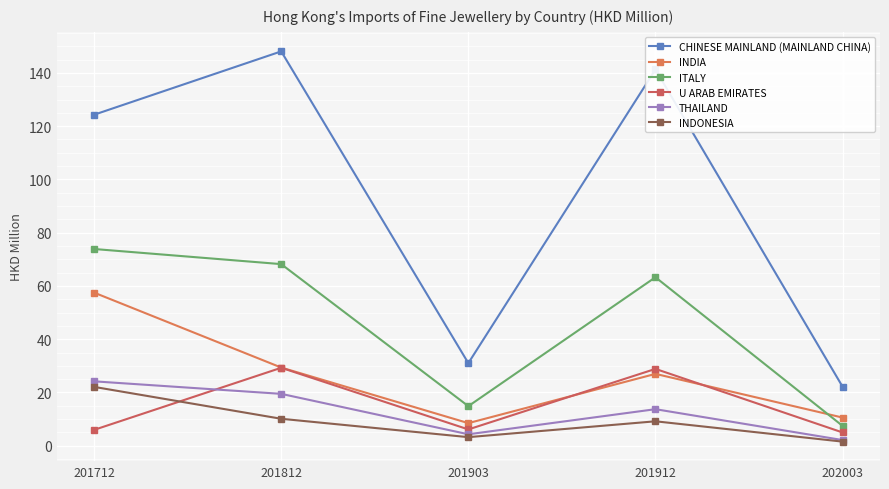

What is the difference between the highest and lowest values at 201903?

27.8